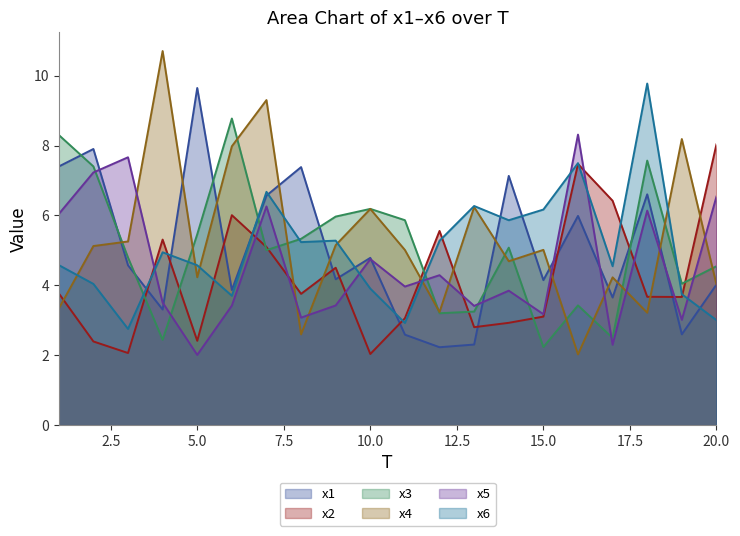

Does the chart display data point markers on the line(s)?

No